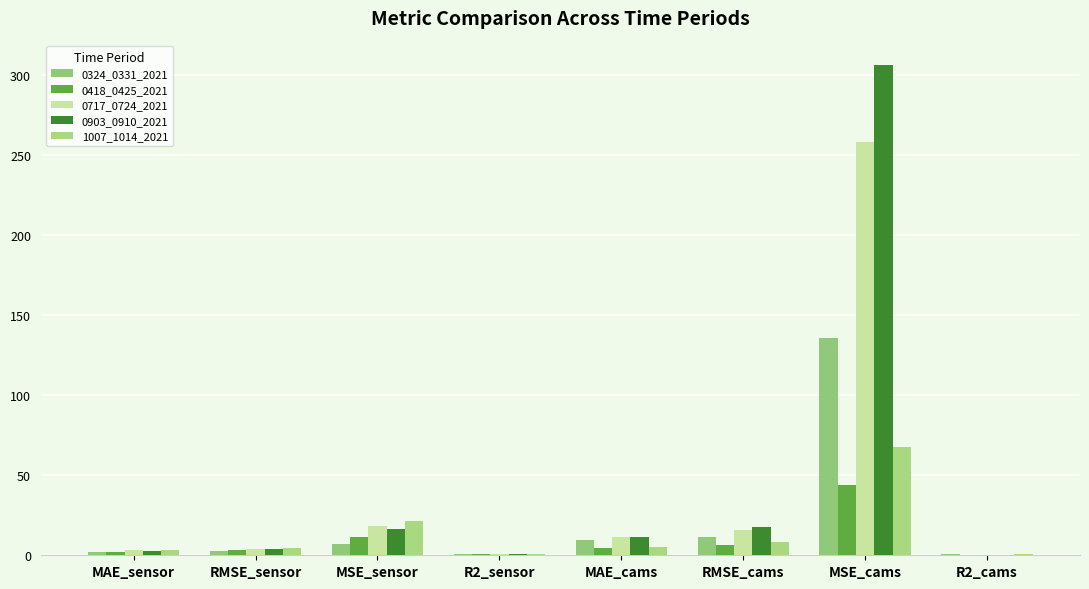

What is the value of the 1007_1014_2021 bar at the 1st from the left?

3.1